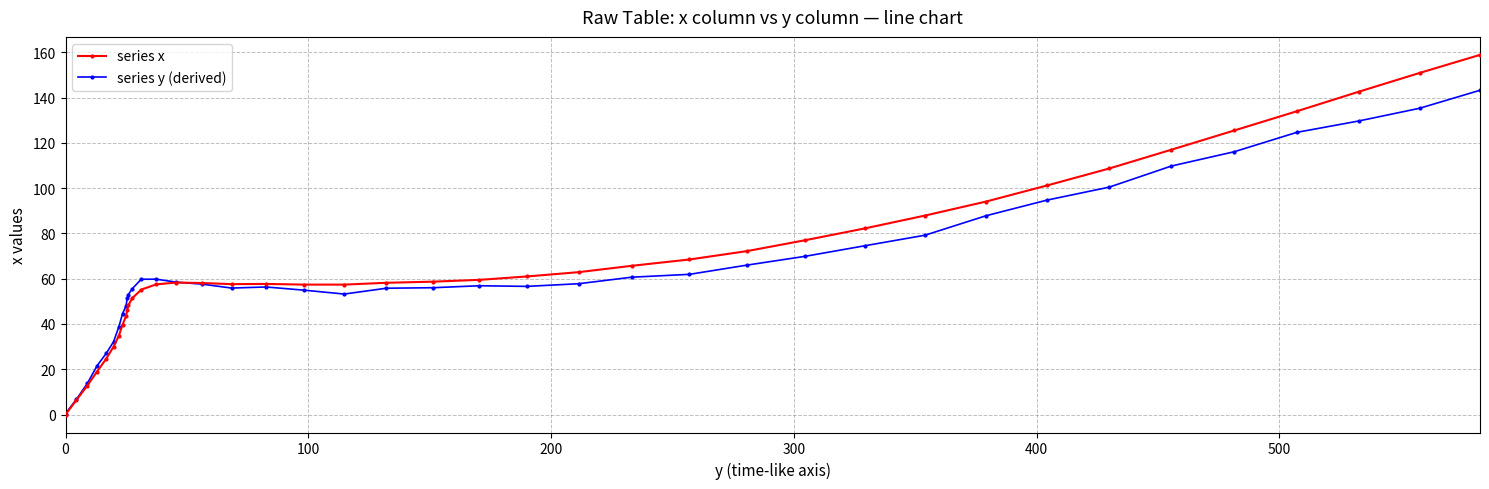

What are all the series names shown in the legend?

series x, series y (derived)